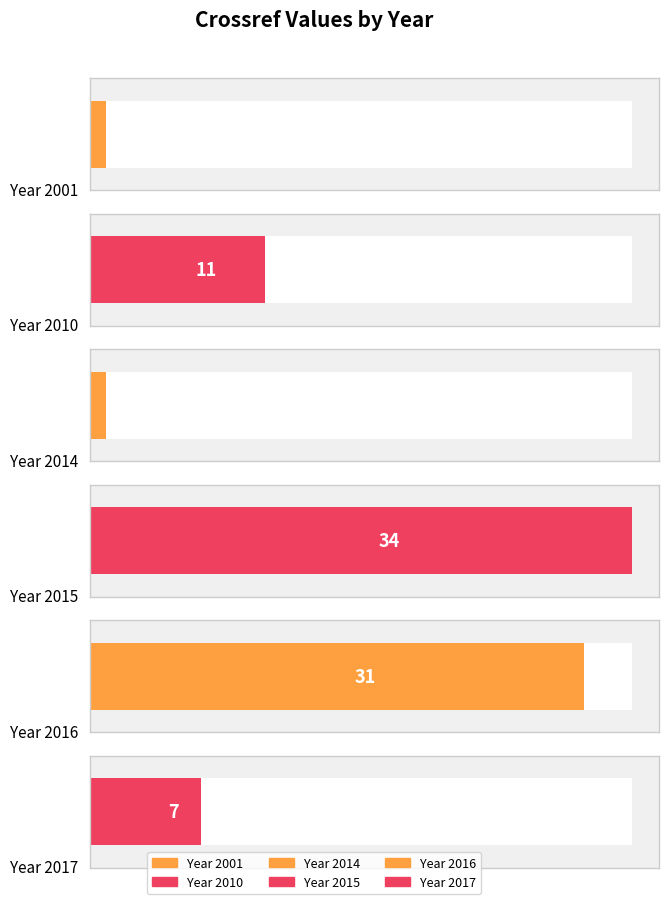

What is the average value?

14